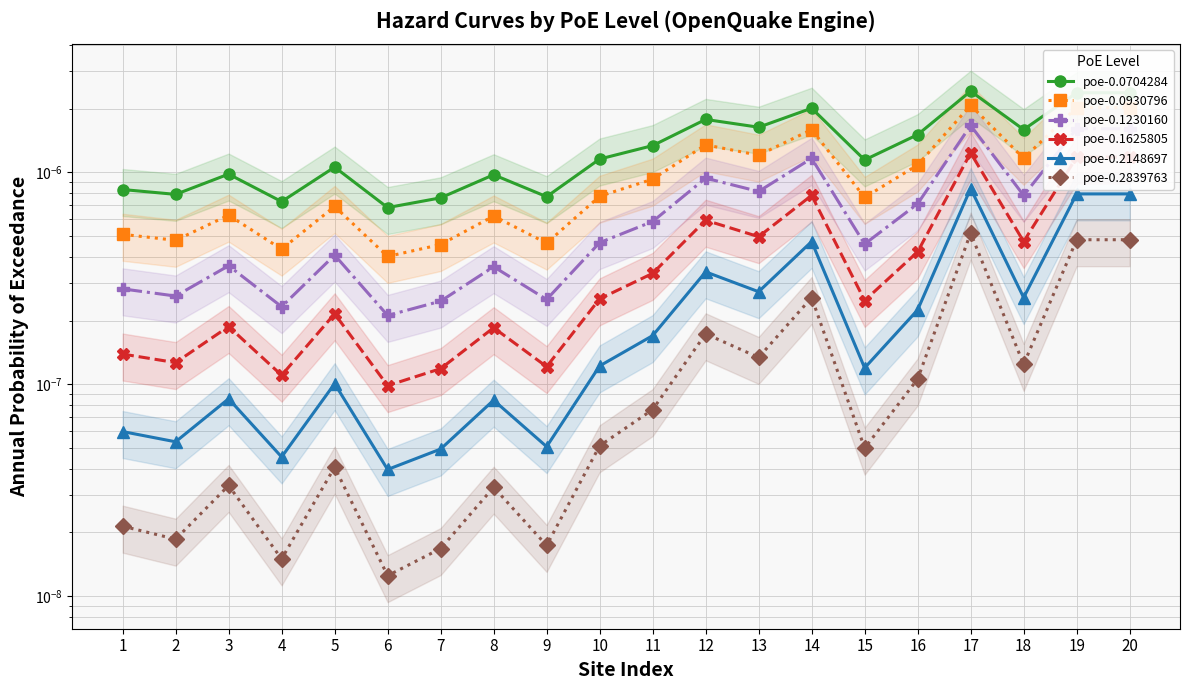

Is this an area chart (filled region under the line)?

No